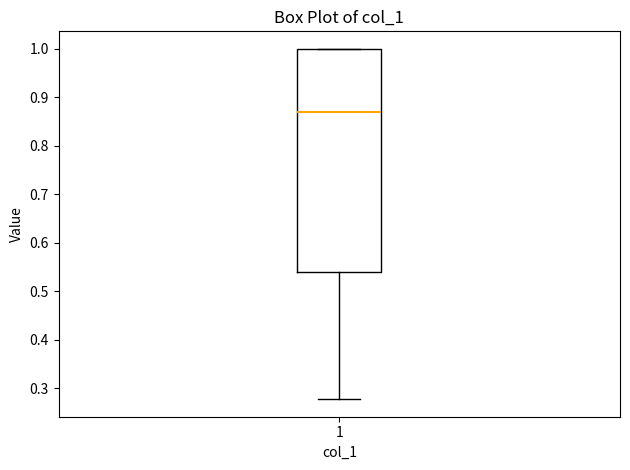

Transcribe this box plot: give where the median line is, the range the box spans, and where the two whiskers end, as read against the y-axis. The values are not printed on the chart, so give them approximately, as read against the axis.

median 0.87, box 0.54 to 1.00, whiskers 0.28 to 1.00